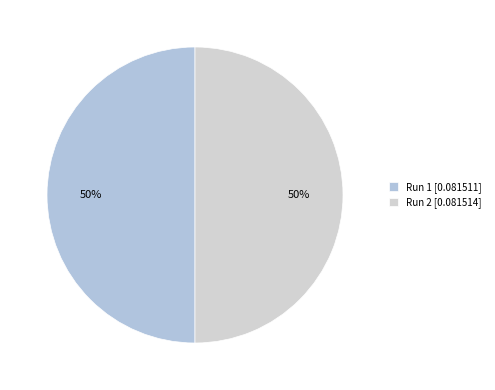

What percentage is the Run 1 slice, to the nearest percent?

50%